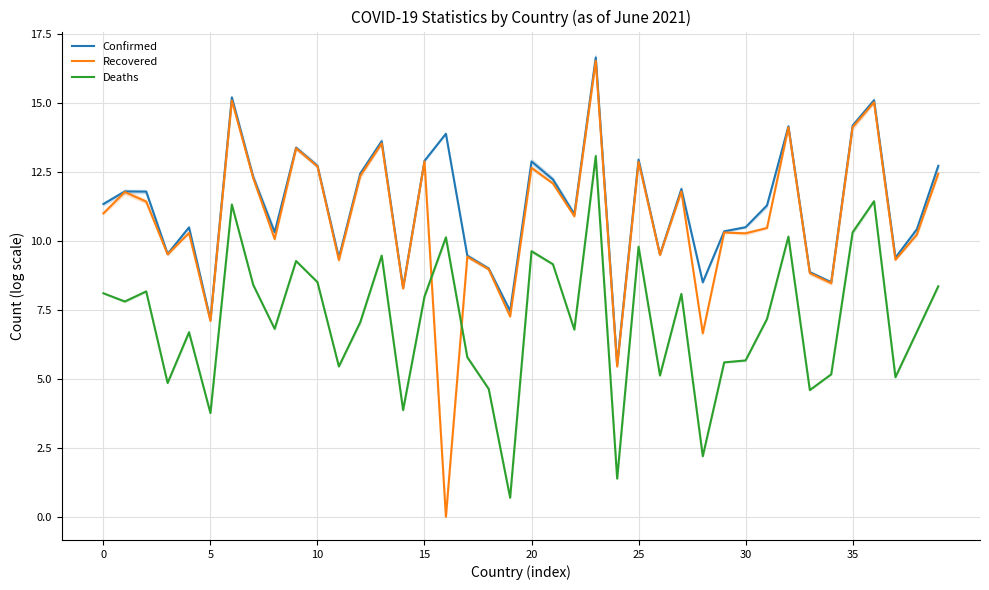

How many data points in Recovered are less than 10?

14